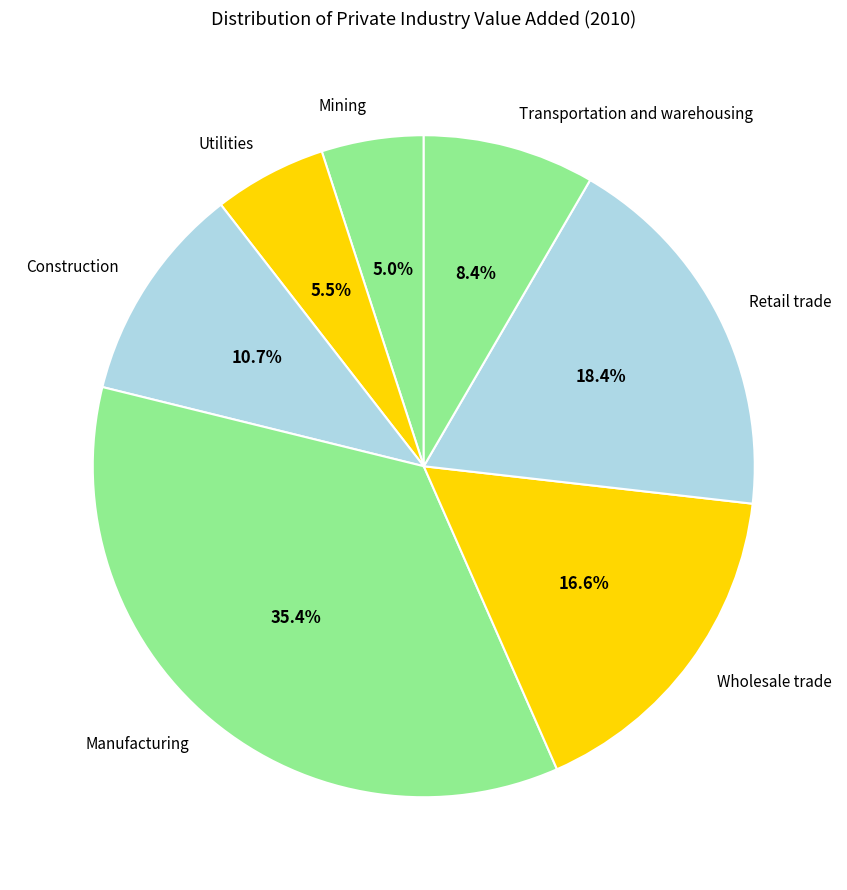

To the nearest percent, what percentage of the pie is Mining?

5%